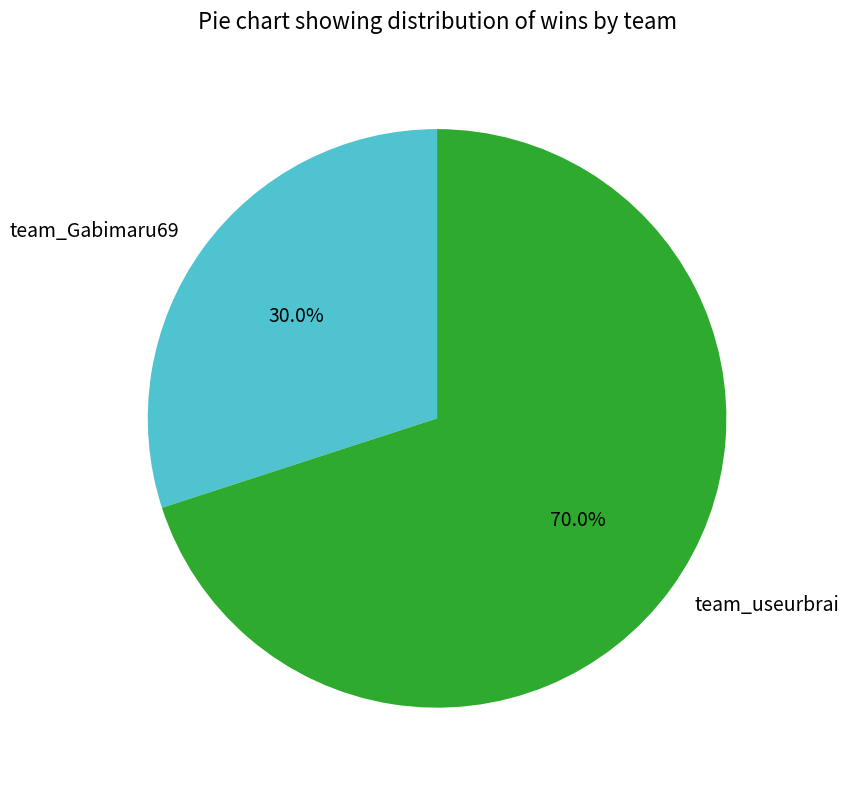

Is it true that team_useurbrai is 70% of the pie?

True